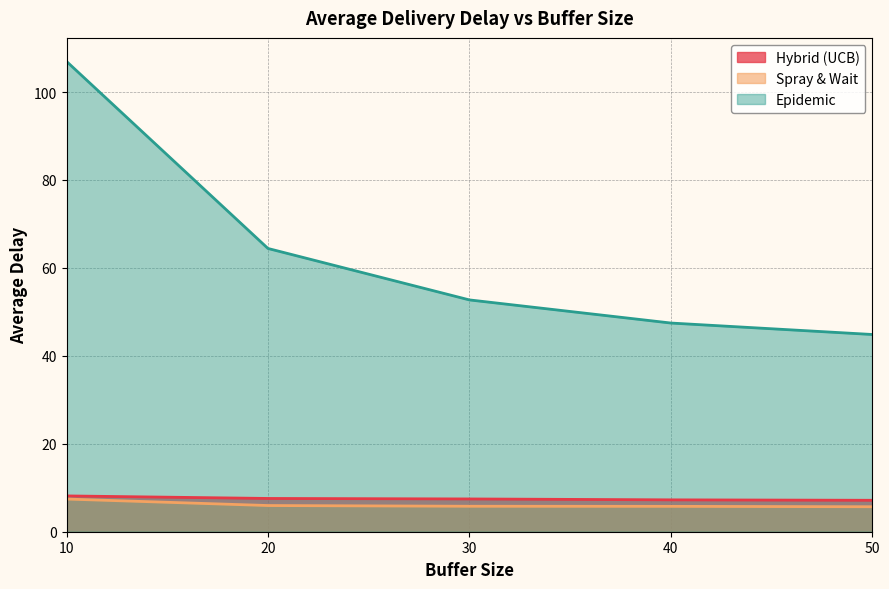

What is the value of the Spray & Wait point at the 4th from the left?

5.8